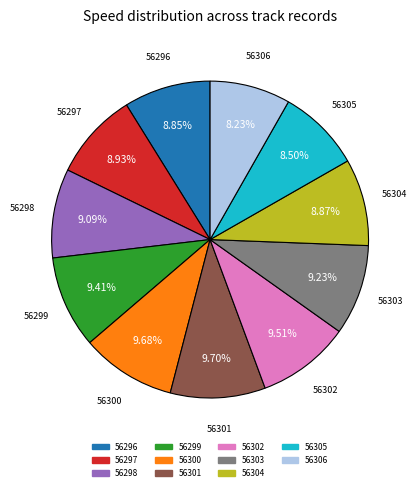

Is 56296 the majority of the pie?

No